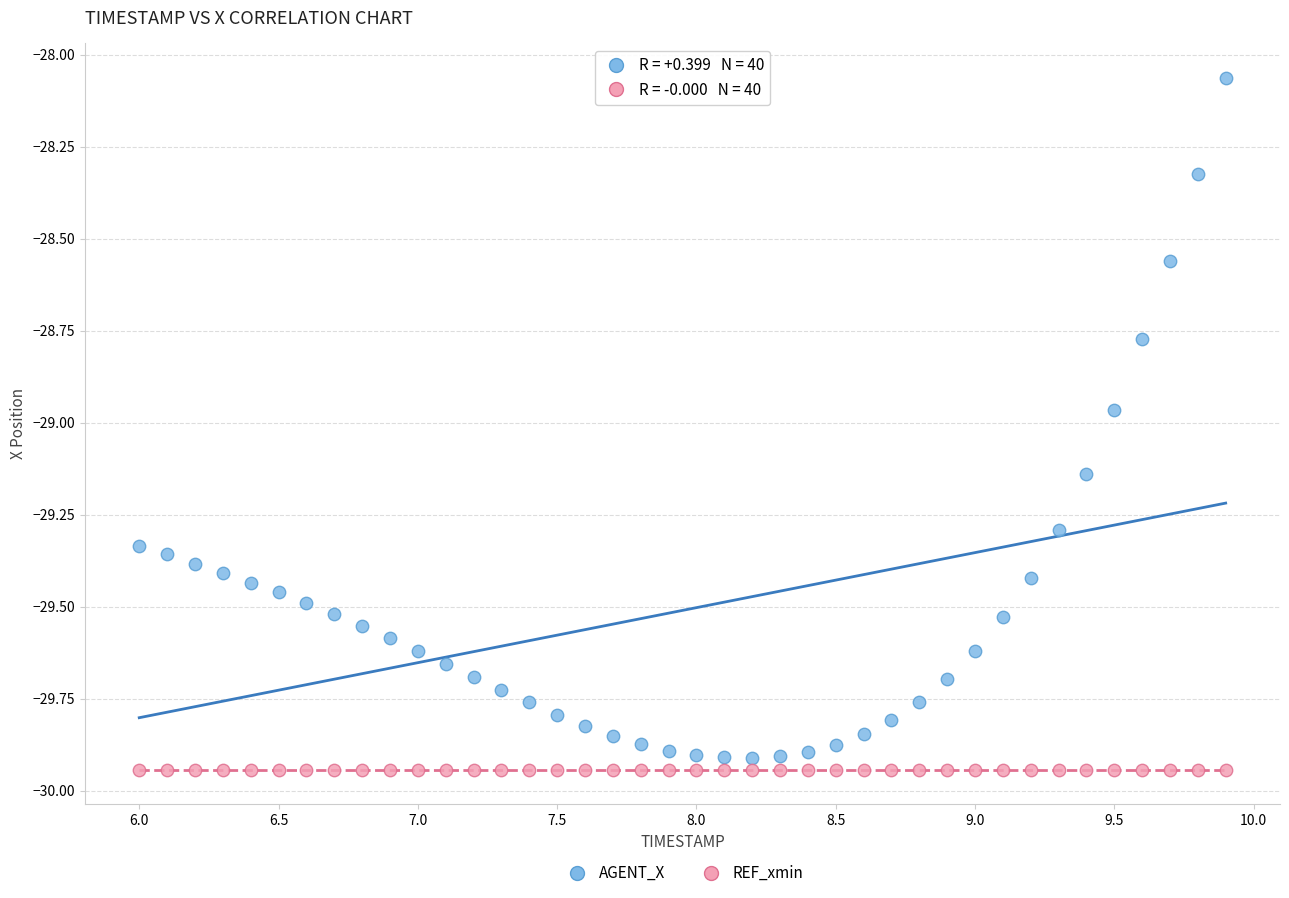

Which series contains the lowest Y value?

REF_xmin